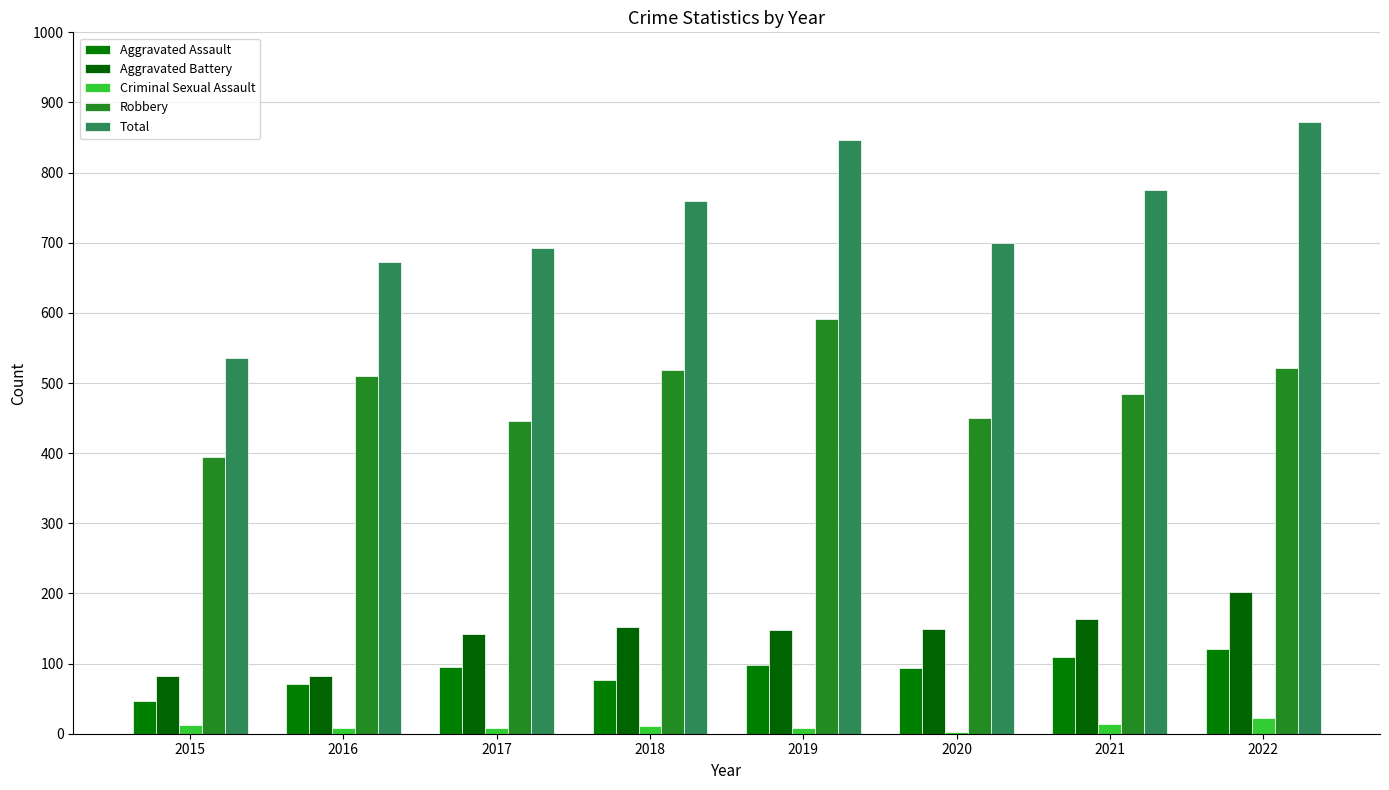

What is the total value across all series at 2017?

1383